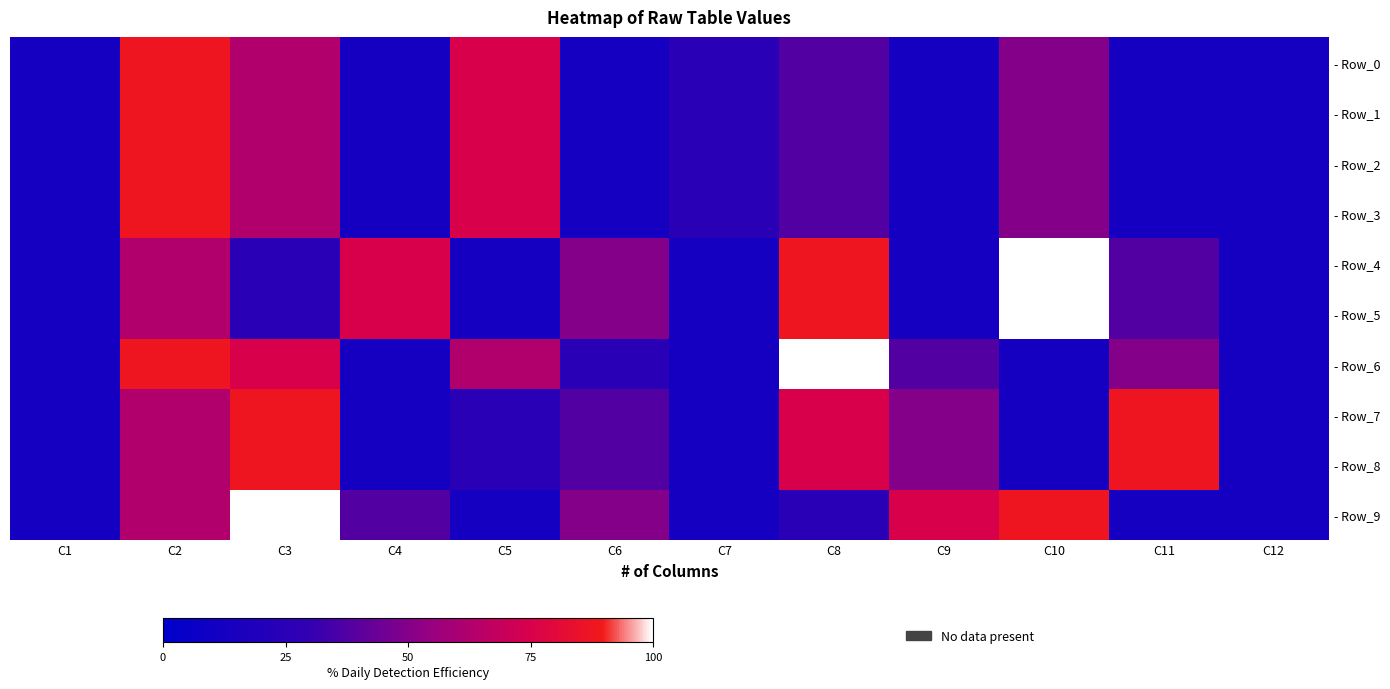

What is the total value across all series at C3?

650.0